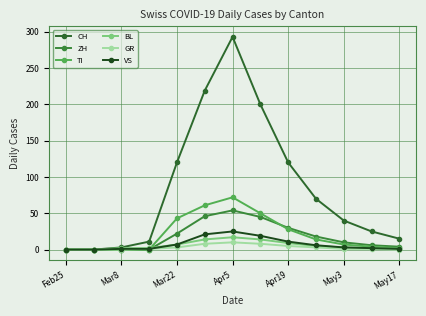

True or false: VS and CH cross at least once.

False